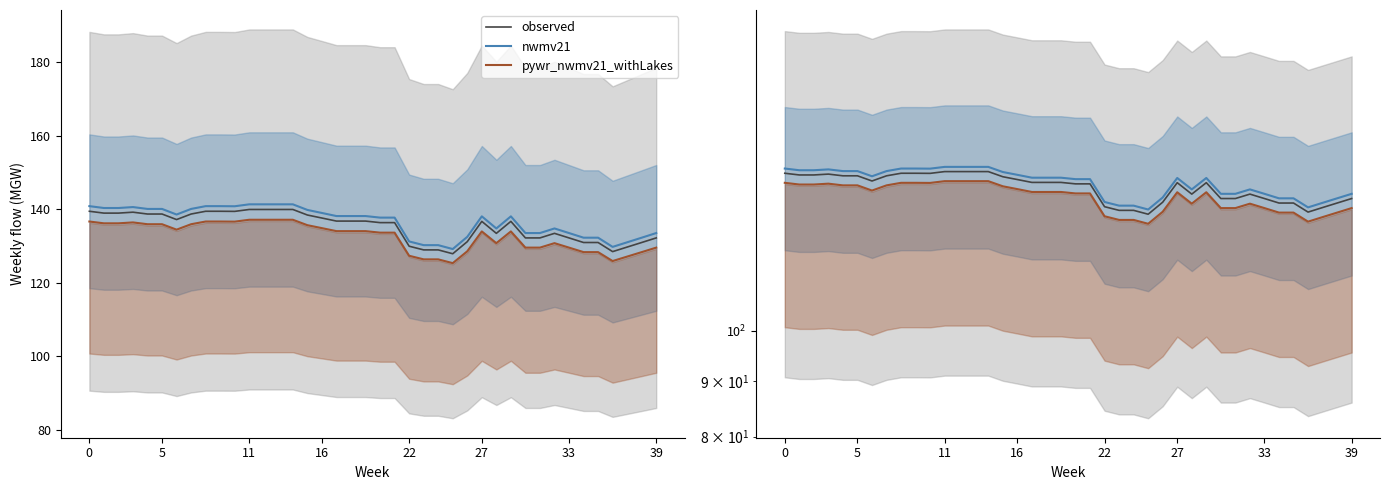

How many data points in pywr_nwmv21_withLakes are above 134?

22